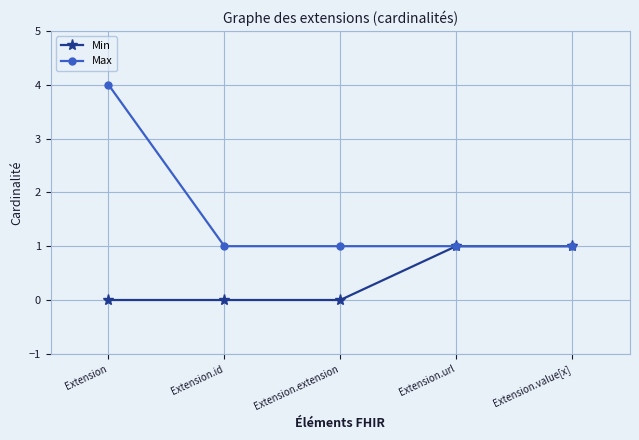

What is the sum of the Min values at Extension.url and Extension.extension?

1